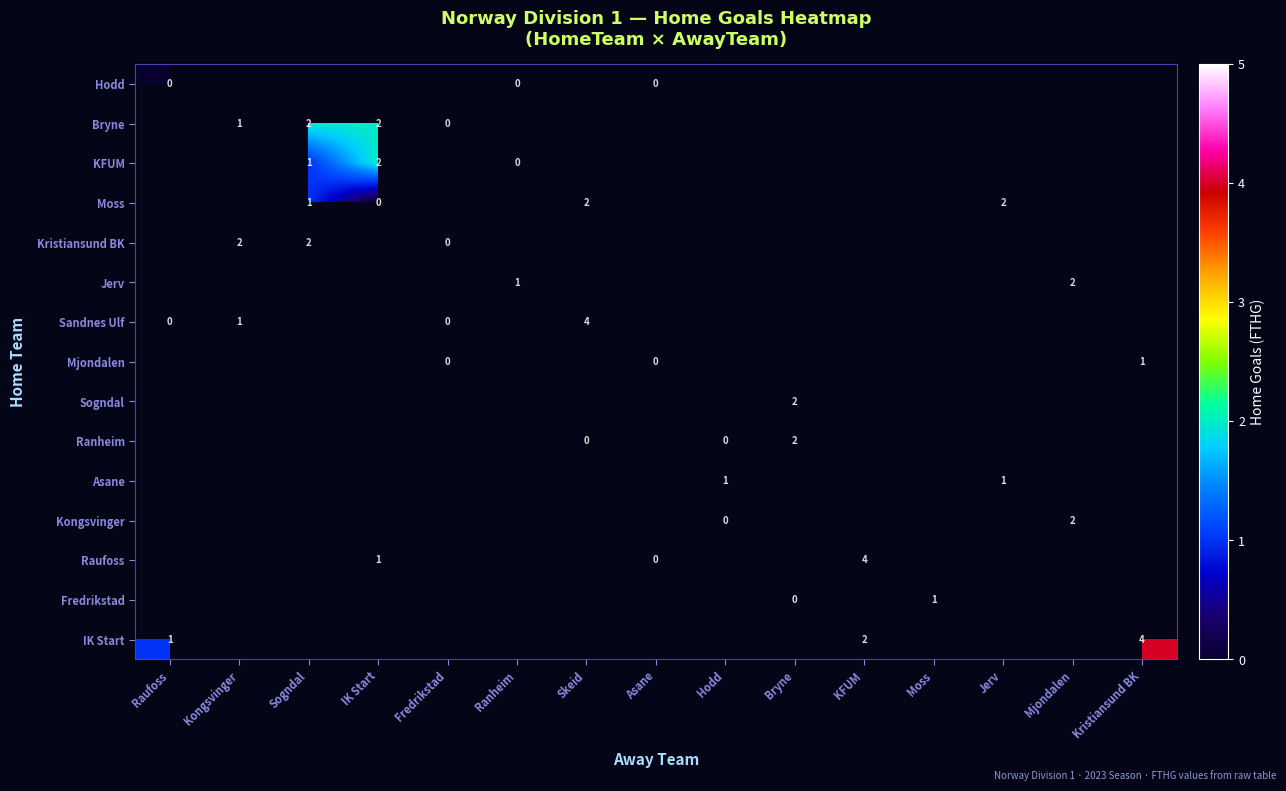

True or false: KFUM has a value of 2 at IK Start.

True